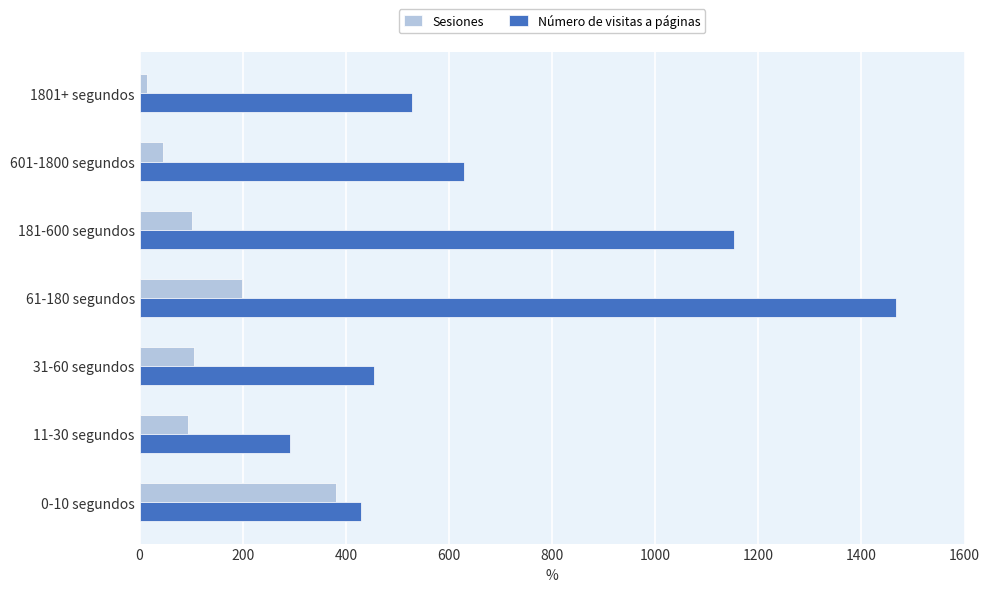

What is the maximum value shown in the chart?

1468